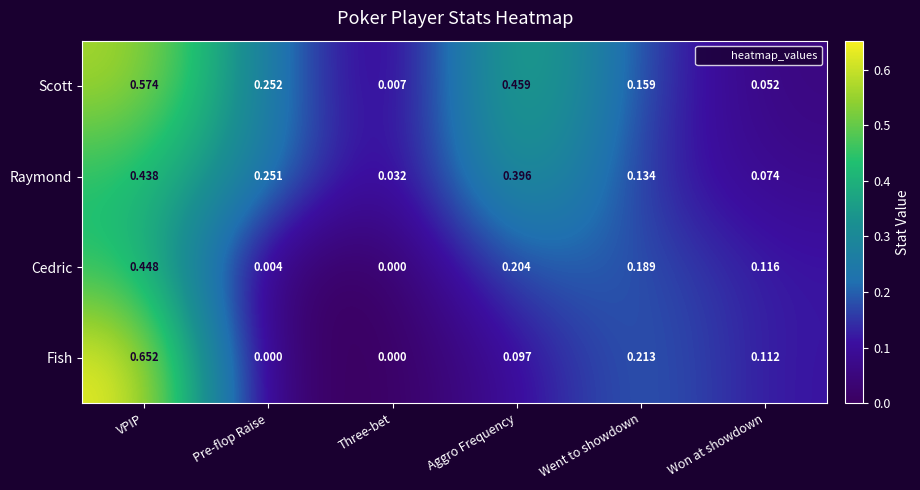

List the labels in order of Raymond value, smallest first.

Three-bet, Won at showdown, Went to showdown, Pre-flop Raise, Aggro Frequency, VPIP